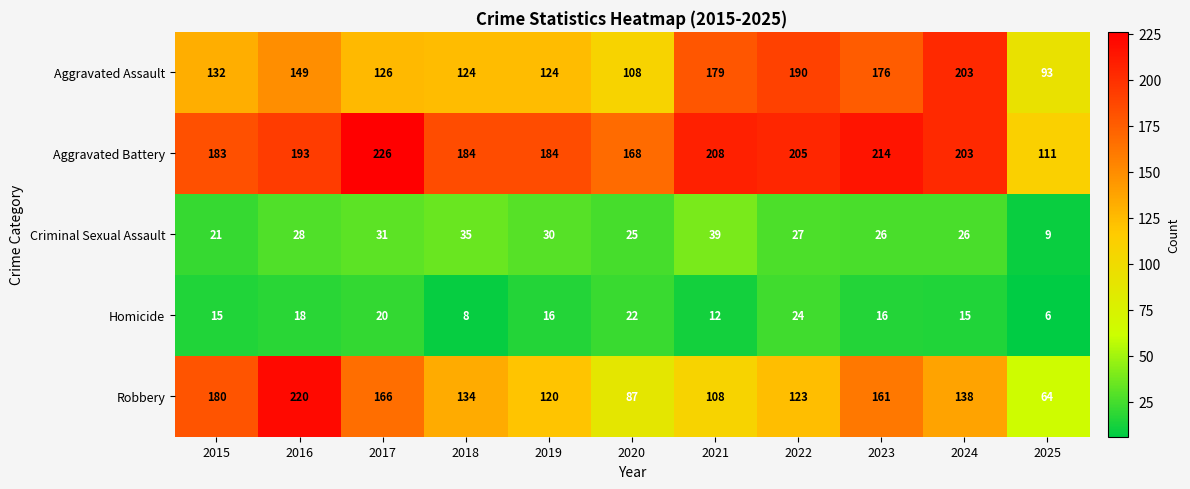

What is the sum of all Aggravated Battery values?

2079